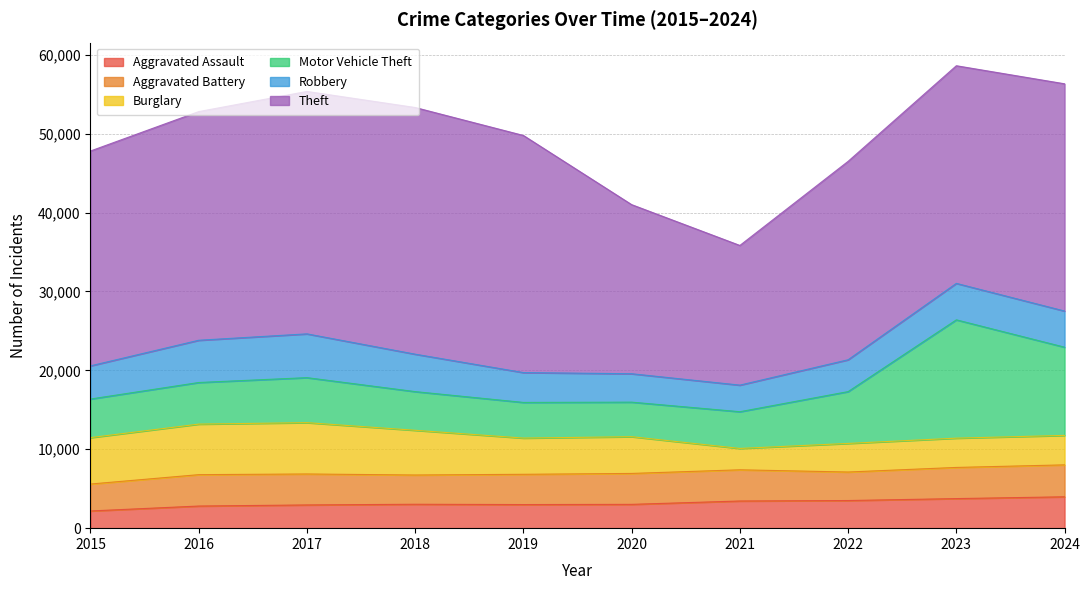

True or false: Motor Vehicle Theft and Aggravated Battery intersect in this chart.

False